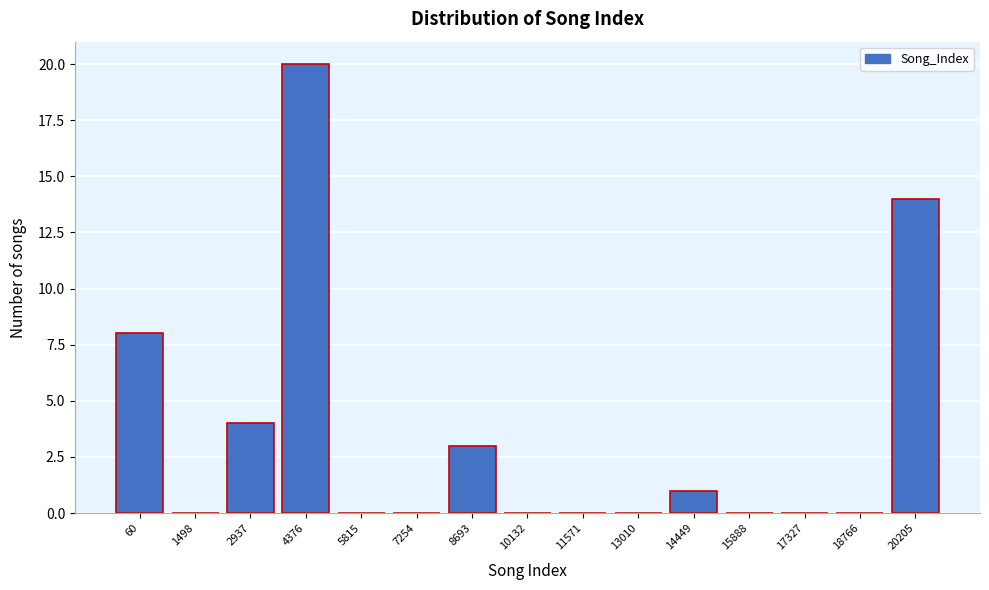

Reading left to right, what are all the values shown in this chart?

60=8	1498=0	2937=4	4376=20	5815=0	7254=0	8693=3	10132=0	11571=0	13010=0	14449=1	15888=0	17327=0	18766=0	20205=14